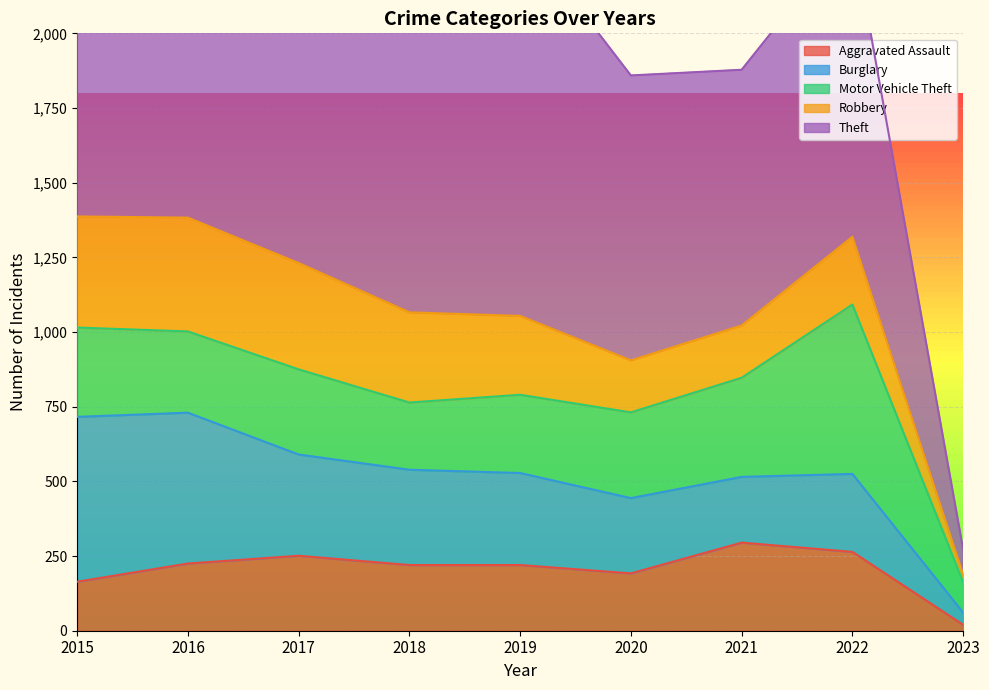

What is the difference between the Theft values at 2019 and 2015?

25